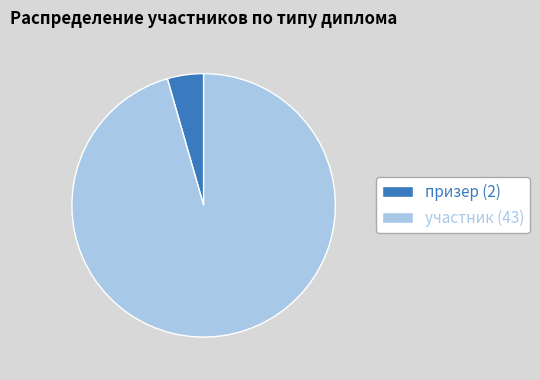

Does any single category account for the majority?

Yes